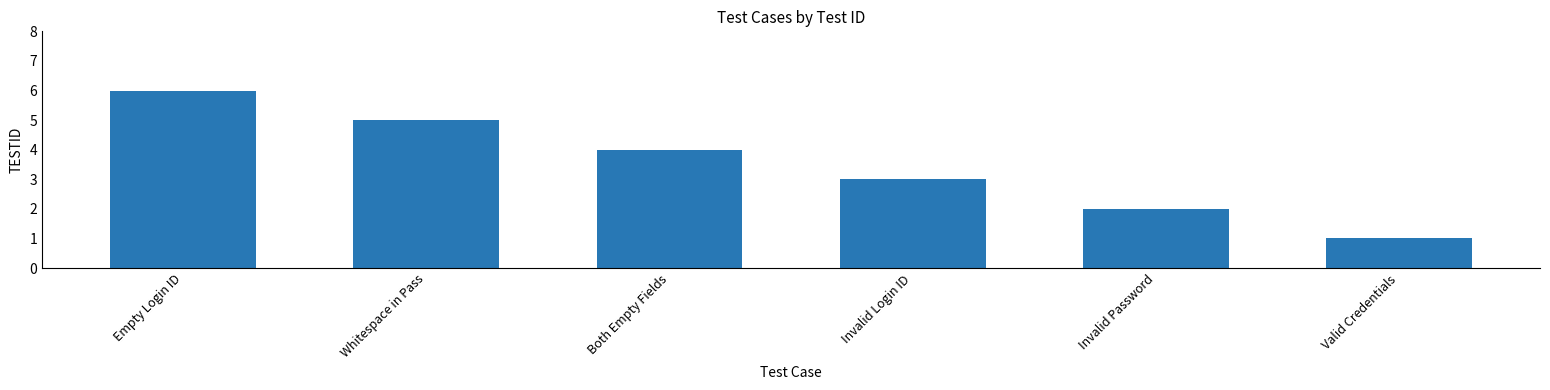

What is the ratio of the value at Empty Login ID to the value at Invalid Login ID?

2.0